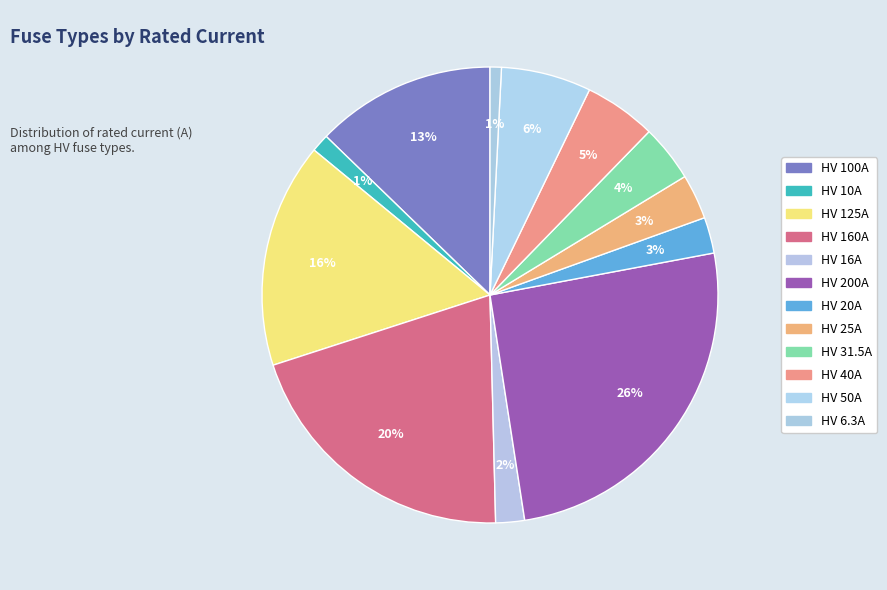

Approximately how many times larger is the value at HV 6.3A compared to HV 16A?

0.4